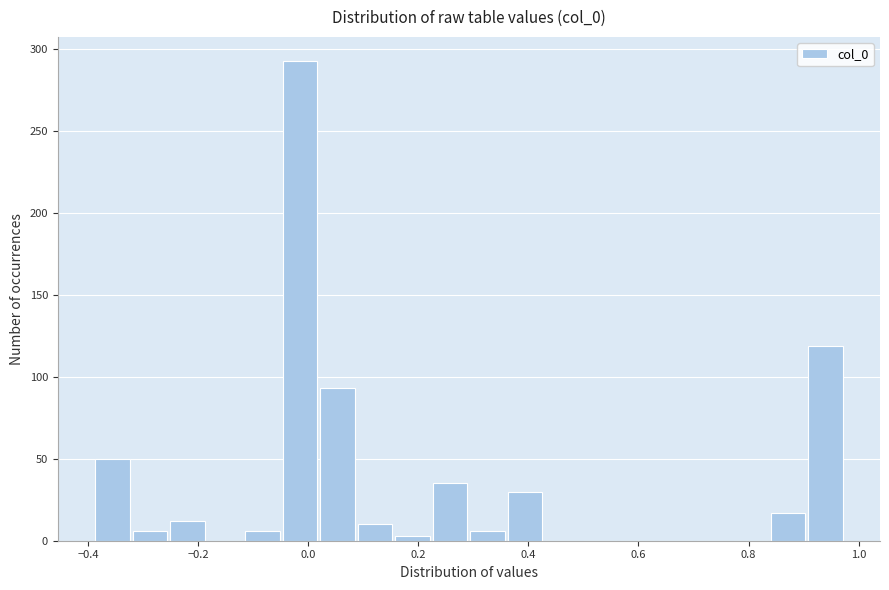

Read against the x-axis, roughly where is the centre of the tallest bar?

-0.02